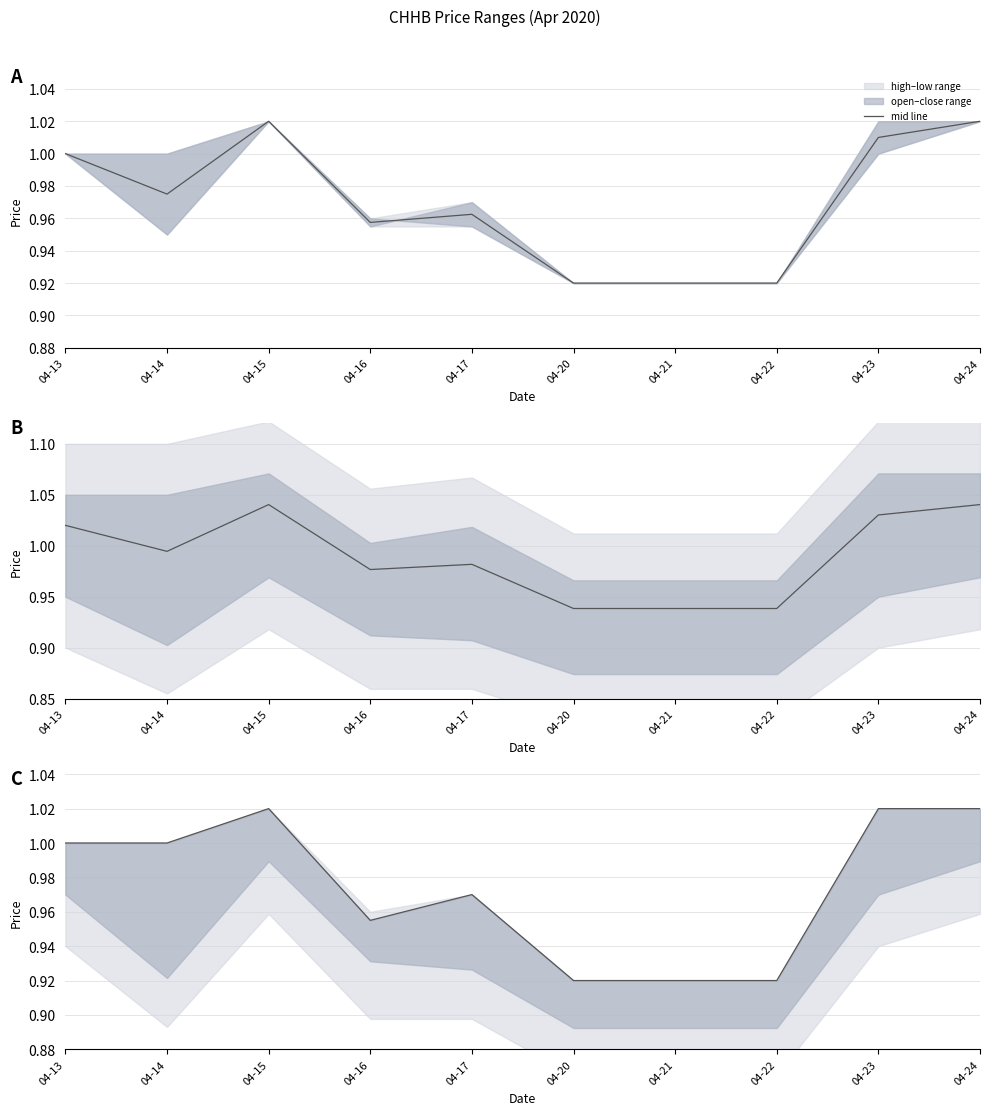

True or false: there are more than 2 points higher than both neighbors.

False